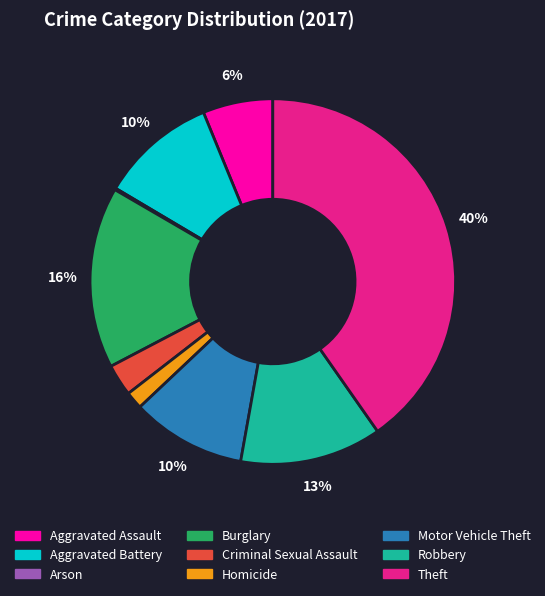

The Criminal Sexual Assault slice represents 13% of the pie. True or false?

False